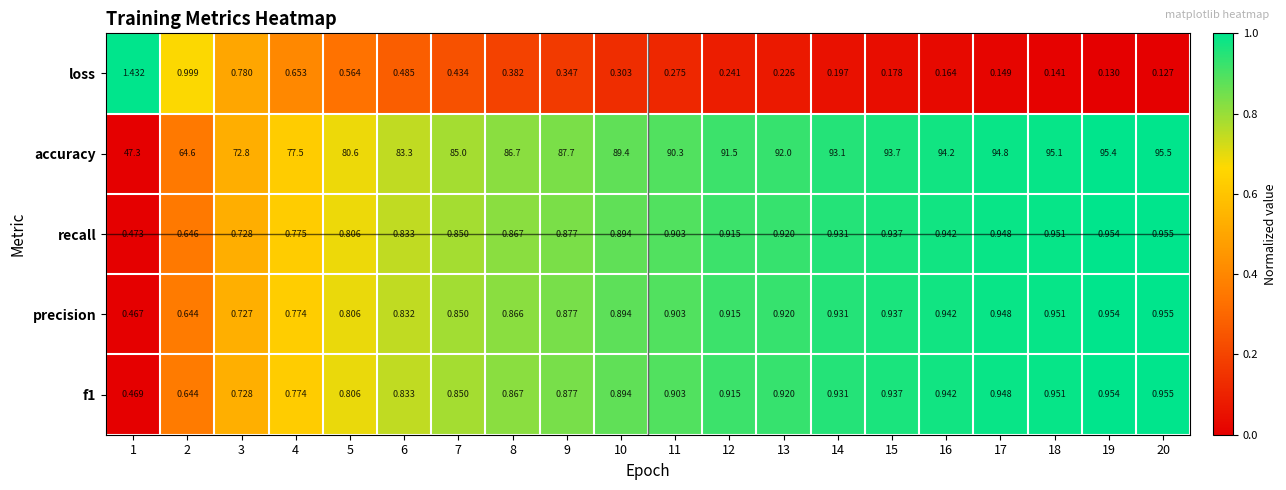

Which series has the widest spread of values?

accuracy